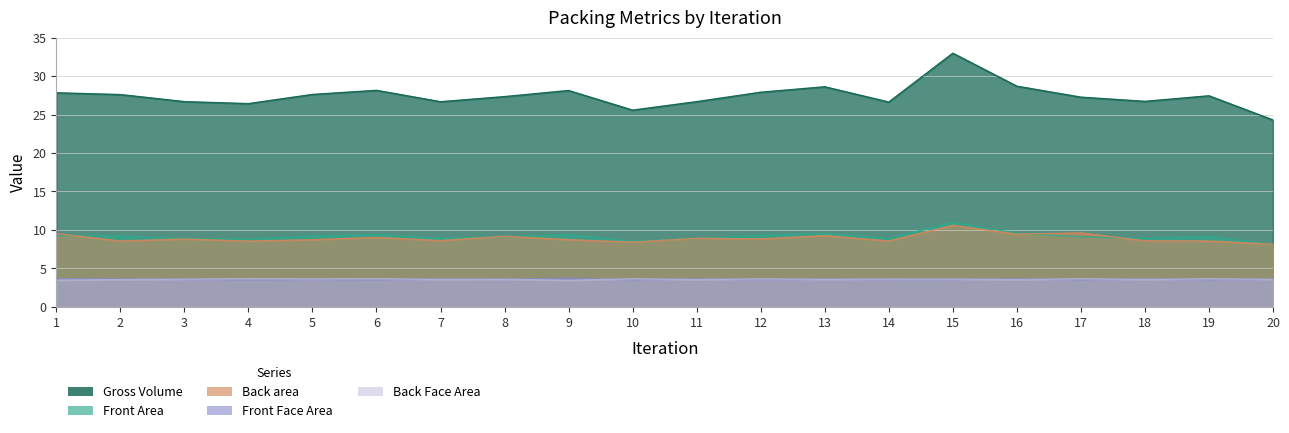

List the labels in order of Gross Volume value, largest first.

15, 16, 13, 6, 9, 12, 1, 5, 2, 19, 8, 17, 18, 3, 11, 7, 14, 4, 10, 20